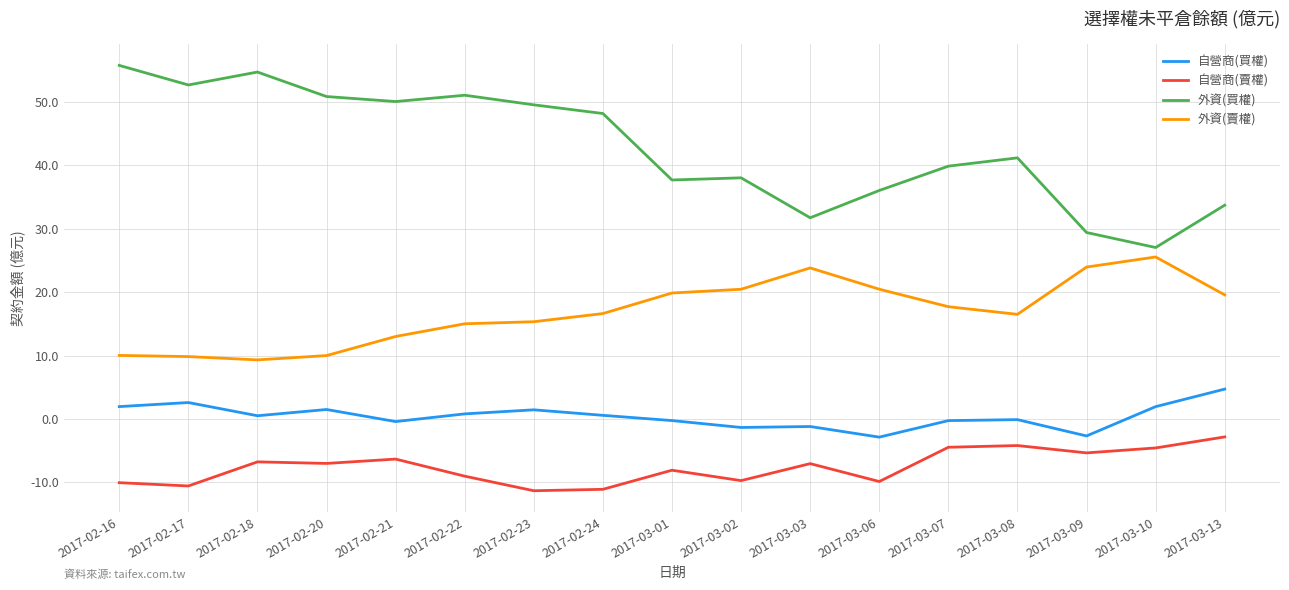

Rank the series by their maximum value, from lowest to highest.

自營商(賣權), 自營商(買權), 外資(賣權), 外資(買權)